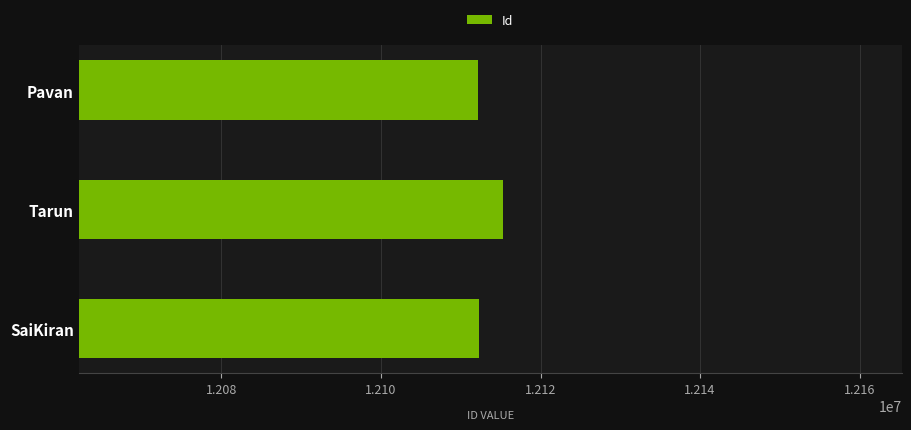

Are the bars horizontal?

Yes